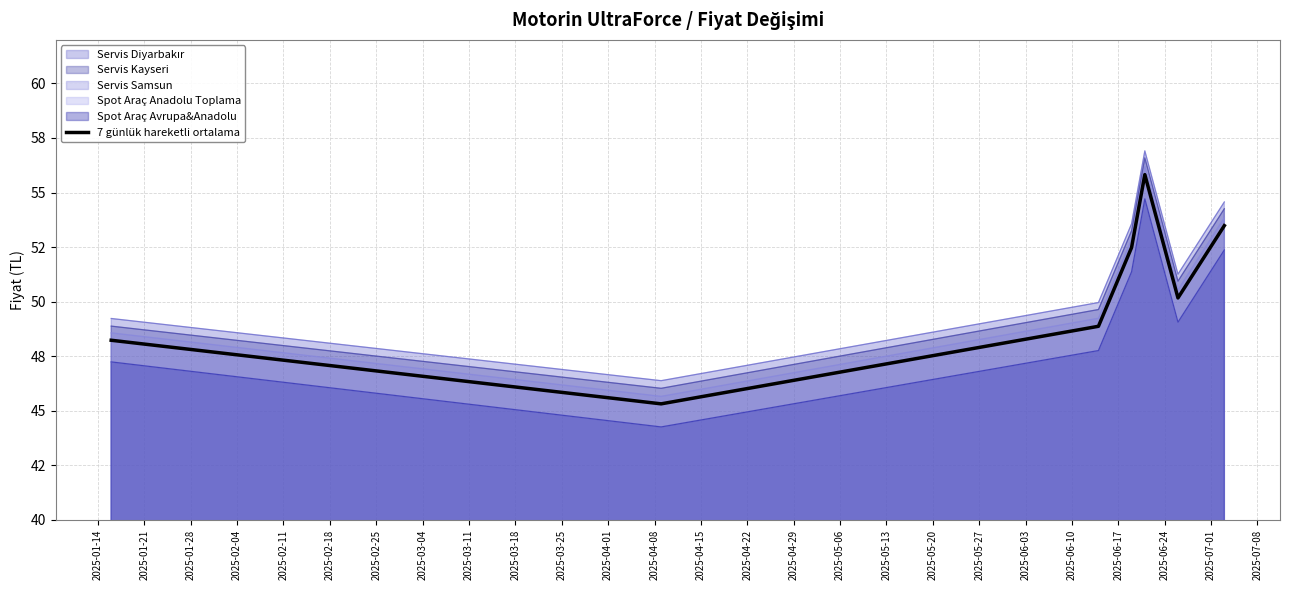

Approximately how many times larger is the value at 2025-02-04 compared to 2025-02-25?

1.0